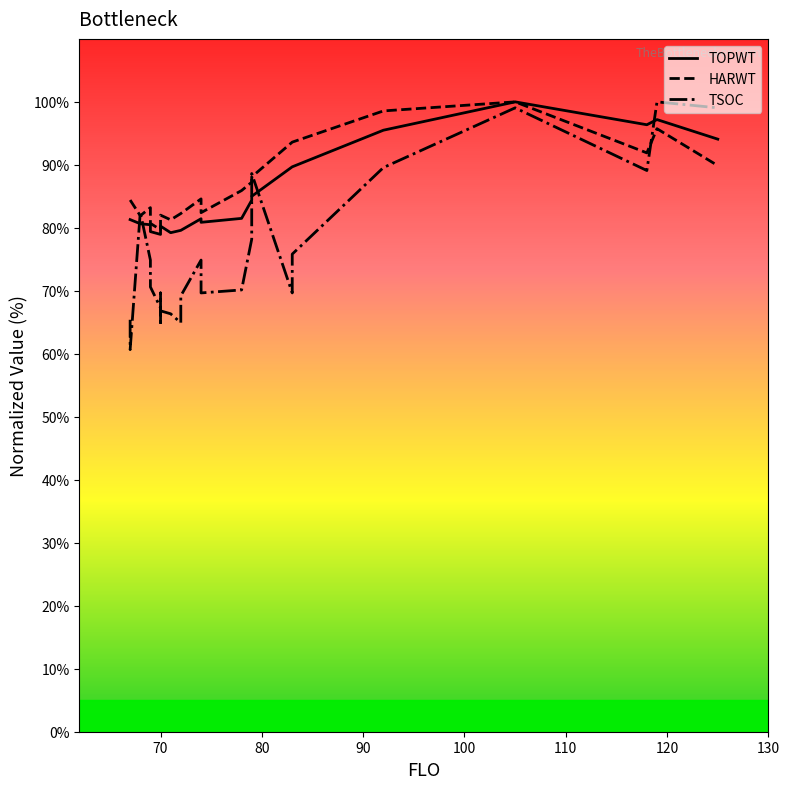

Is it true that TOPWT equals 128.3 at 17?

False